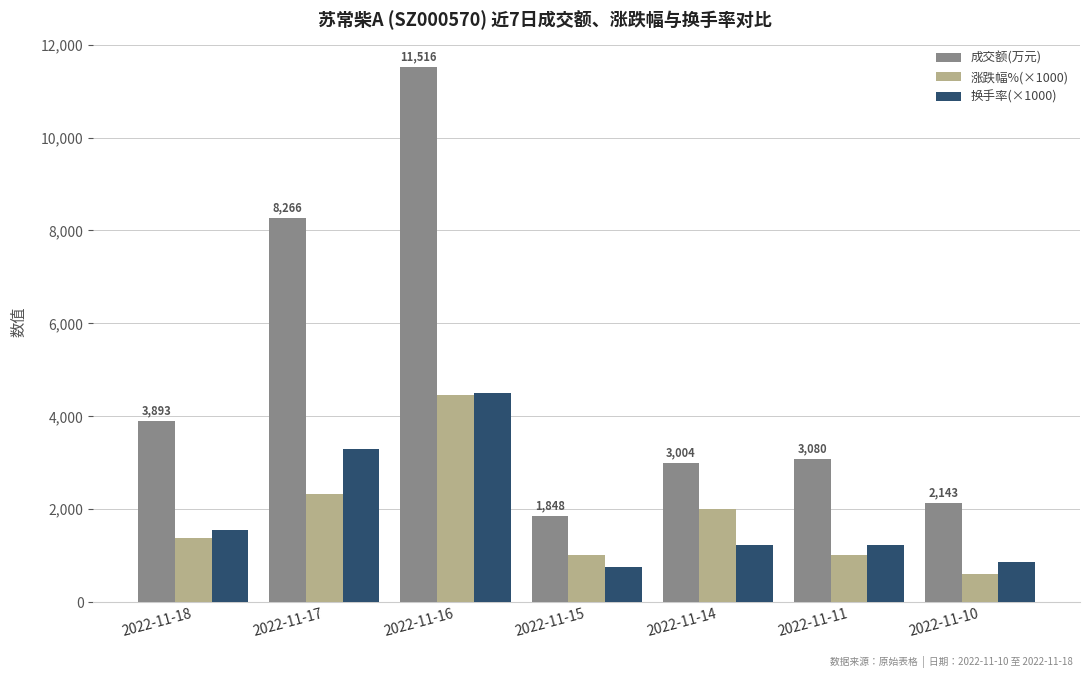

What is the difference between the highest and lowest values at 2022-11-18?

2503.0